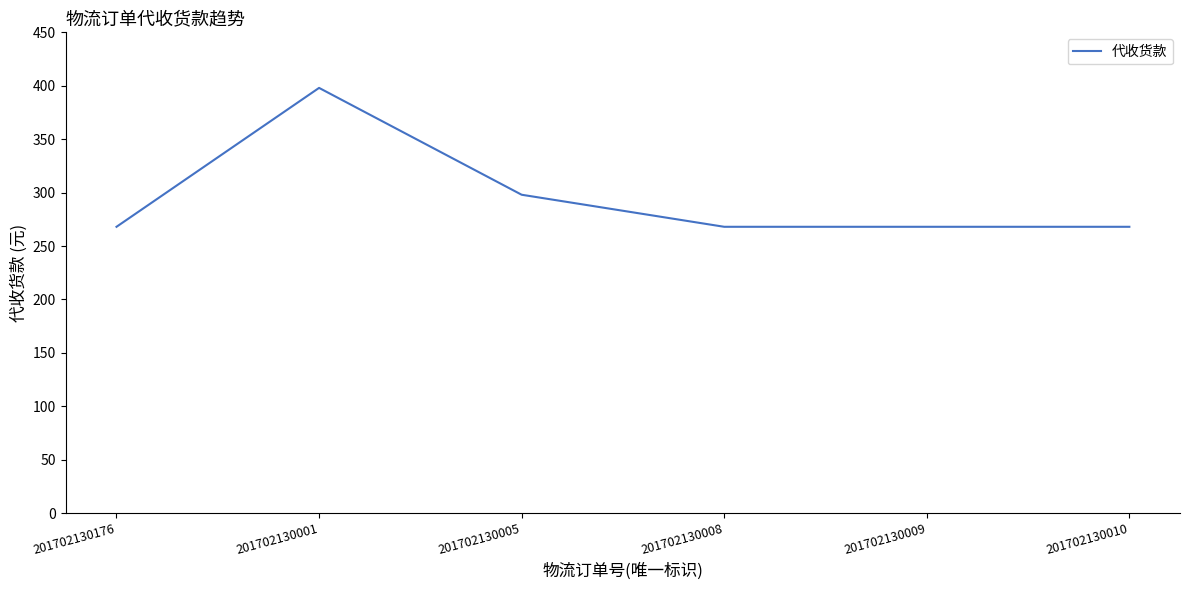

What is the sum of all values?

1768